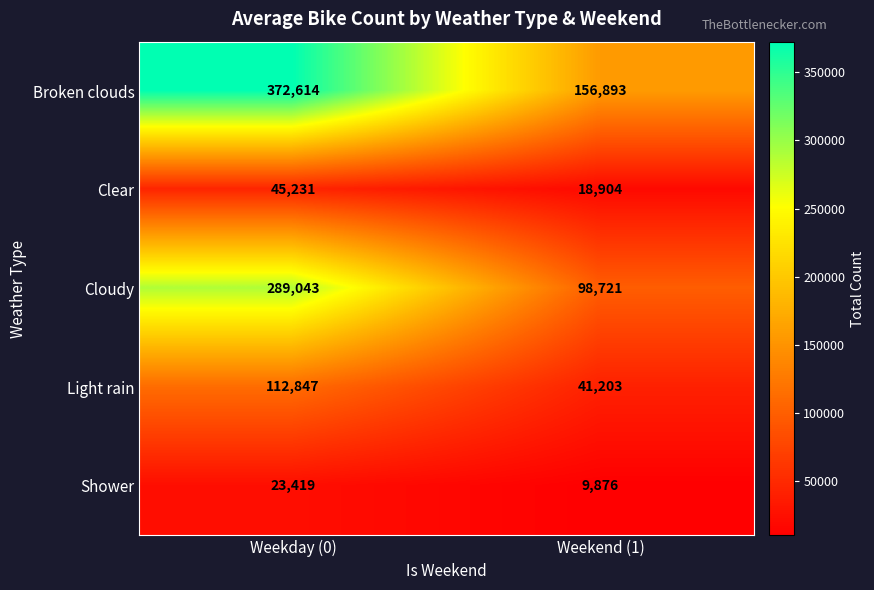

Reading left to right, transcribe all the data shown in this chart.

Broken clouds: 372614	156893
Clear: 45231	18904
Cloudy: 289043	98721
Light rain: 112847	41203
Shower: 23419	9876